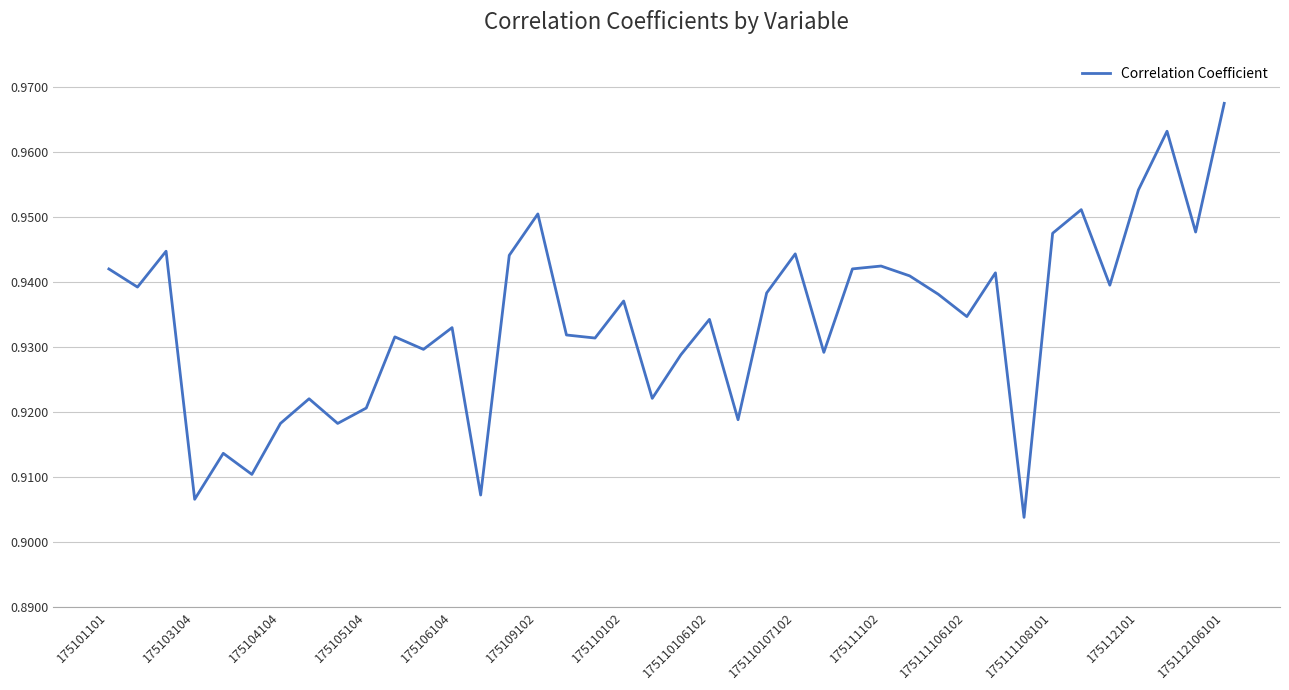

How many series are shown in this chart?

1